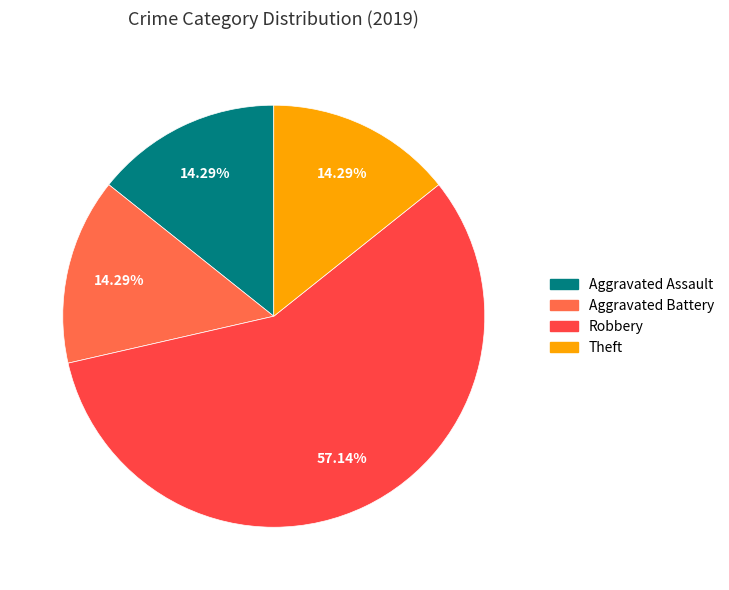

How many segments does this pie chart have?

4